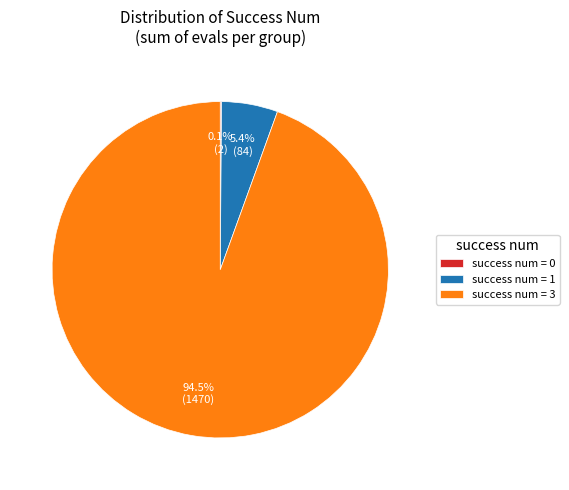

How much of the chart is everything except success num = 1?

94.6%